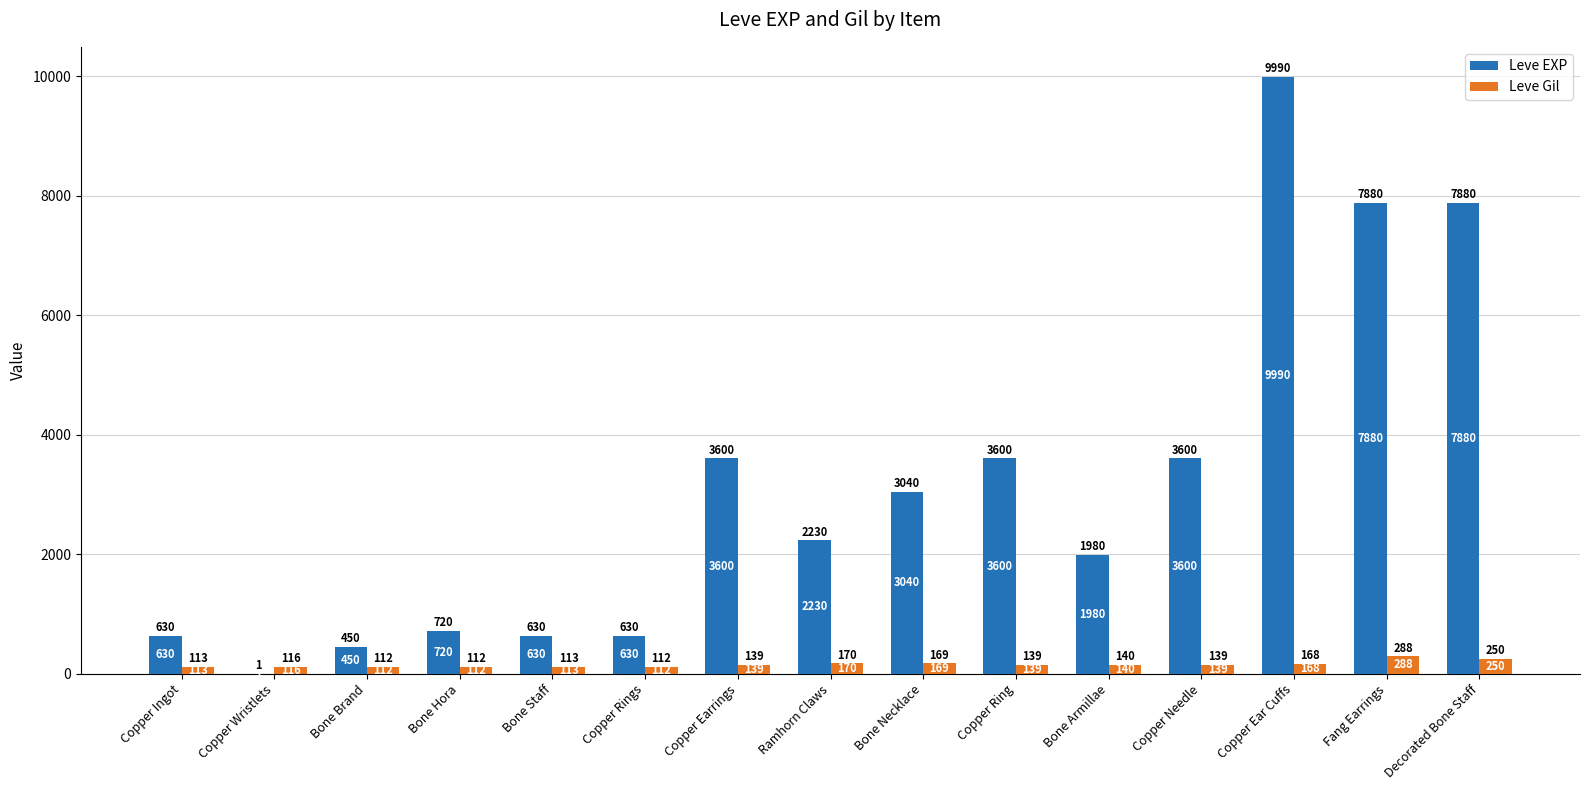

Reading right to left, transcribe all the data shown in this chart.

Leve EXP: 7880	7880	9990	3600	1980	3600	3040	2230	3600	630	630	720	450	1	630
Leve Gil: 250	288	168	139	140	139	169	170	139	112	113	112	112	116	113